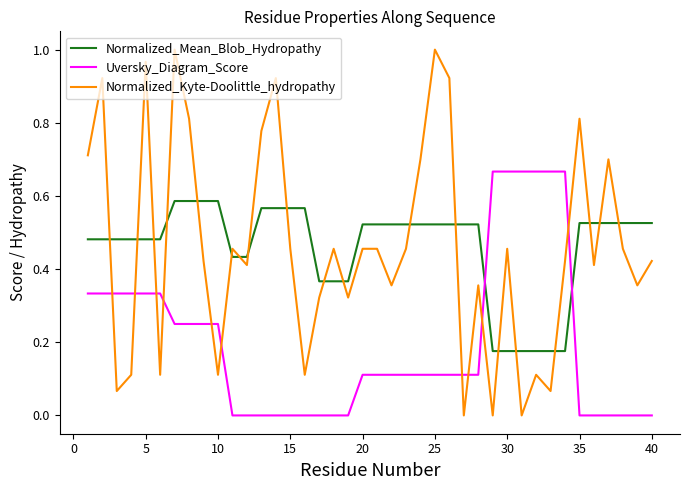

True or false: Normalized_Kyte-Doolittle_hydropathy and Normalized_Mean_Blob_Hydropathy cross at least once.

True